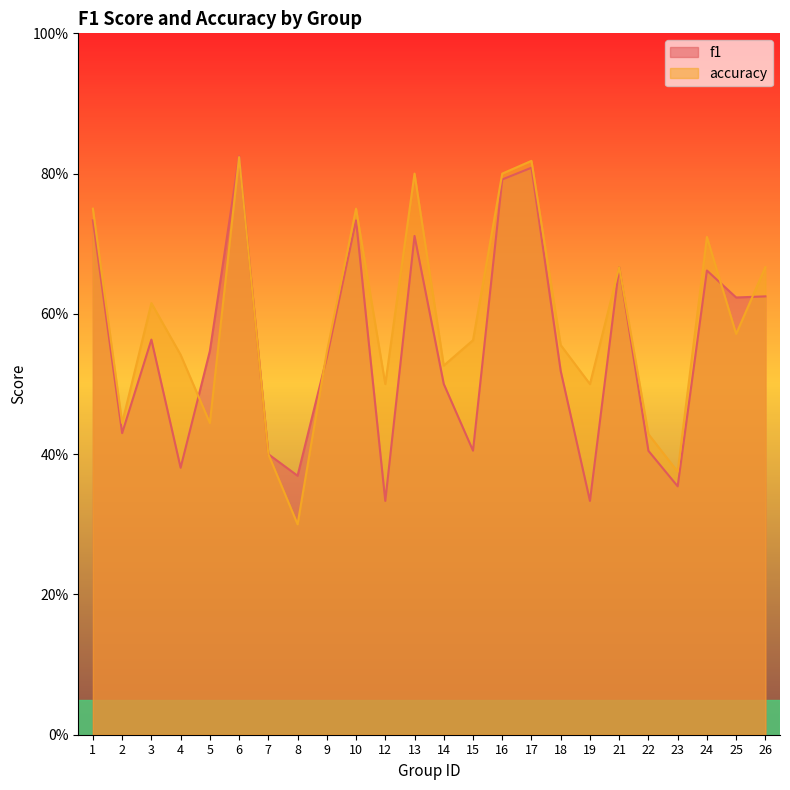

List the labels in order of f1 value, smallest first.

12, 19, 23, 8, 4, 7, 22, 15, 2, 14, 18, 9, 5, 3, 25, 26, 24, 21, 13, 1, 10, 16, 17, 6